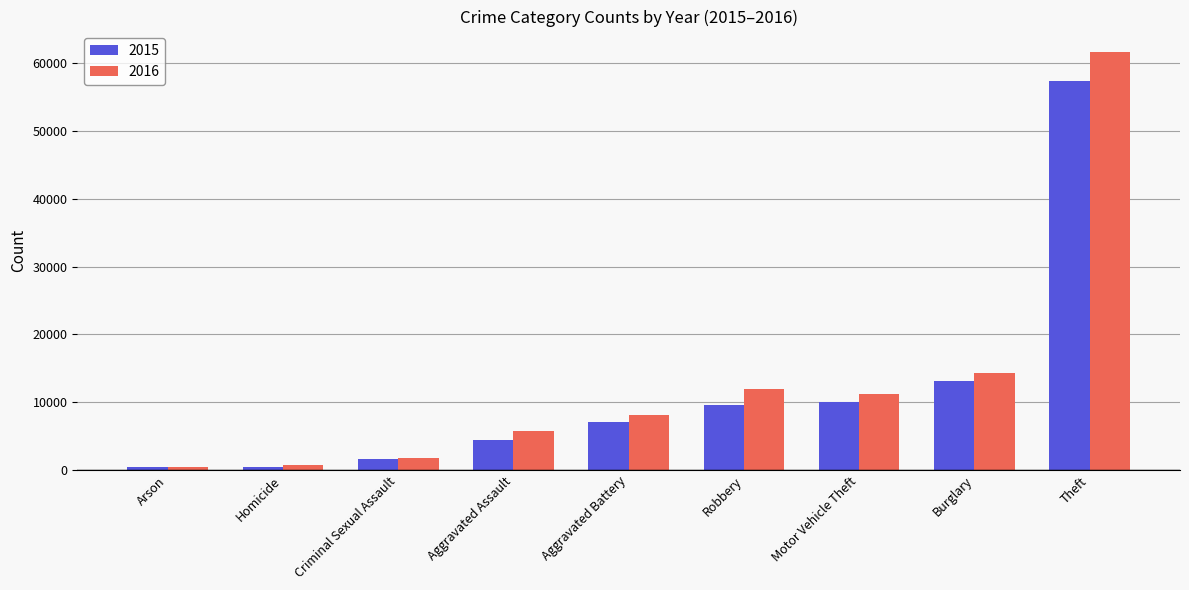

Which series changed the most between Burglary and Theft?

2016